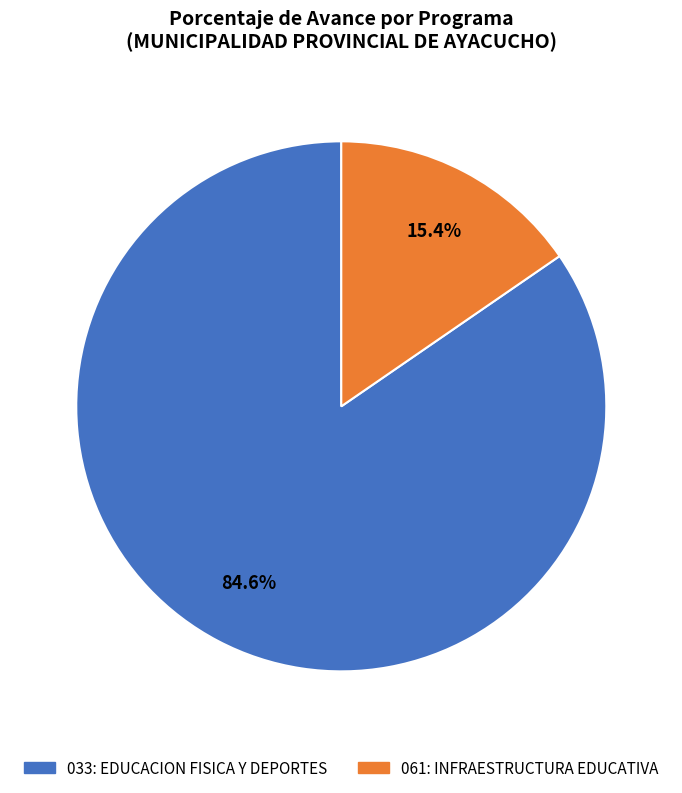

To the nearest percent, what is the average slice percentage?

50%